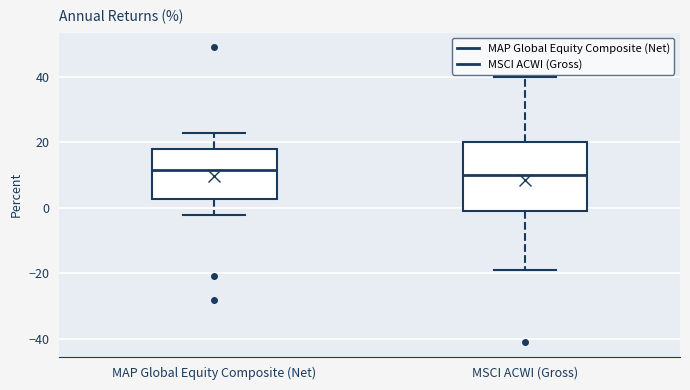

Reading left to right, transcribe this box plot: for each box, give where its median line is, the range the box spans, and where its two whiskers end, as read against the y-axis. The values are not printed on the chart, so give them approximately, as read against the axis.

MAP Global Equity Composite (Net): median 12, box 2 to 18, whiskers -2 to 22
MSCI ACWI (Gross): median 10, box -2 to 20, whiskers -18 to 40